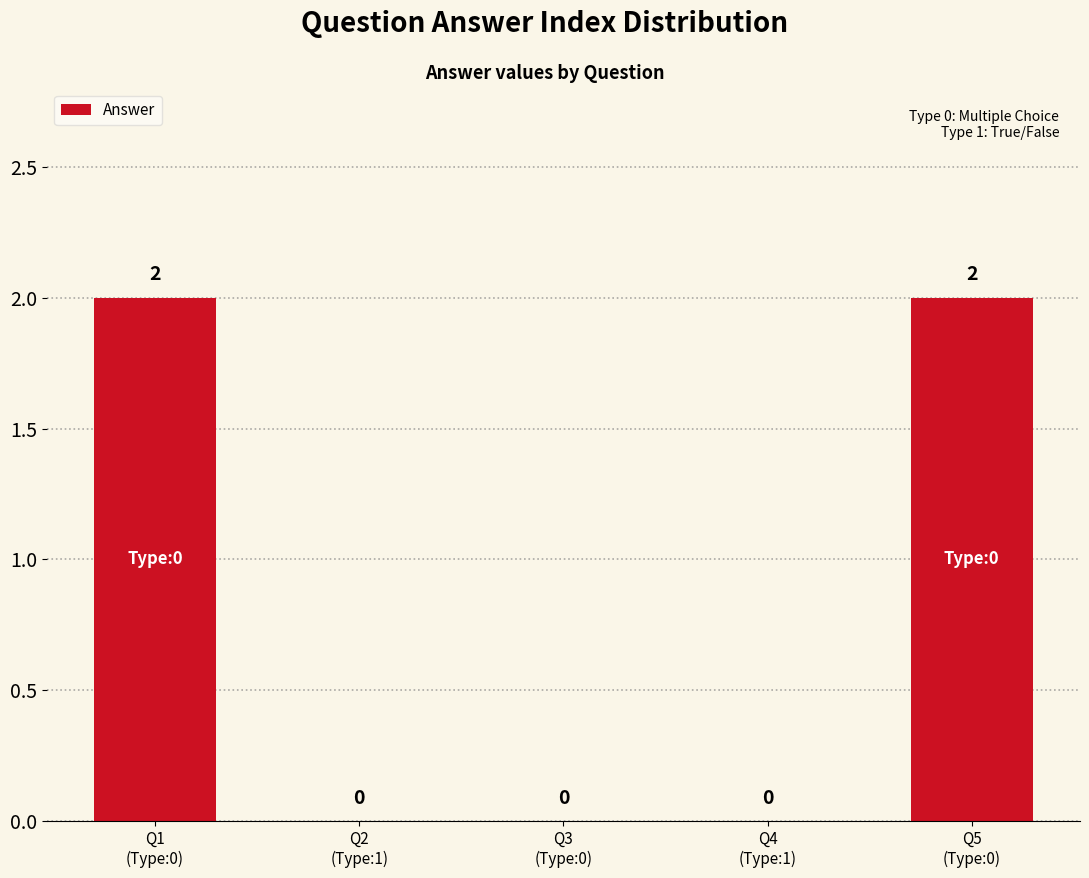

How many values are between 0 and 2?

5